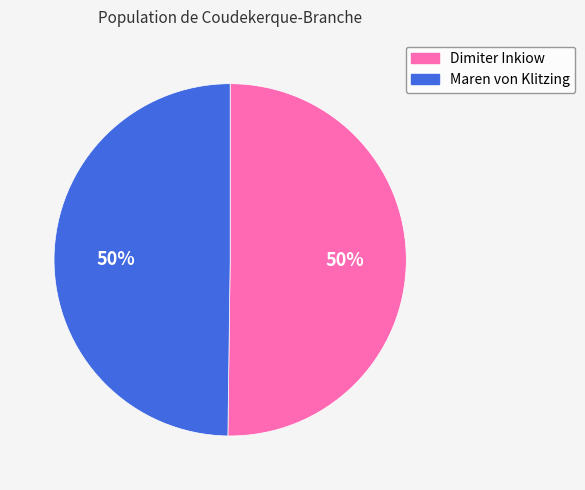

Is the sum of Maren von Klitzing and Dimiter Inkiow greater than half?

Yes